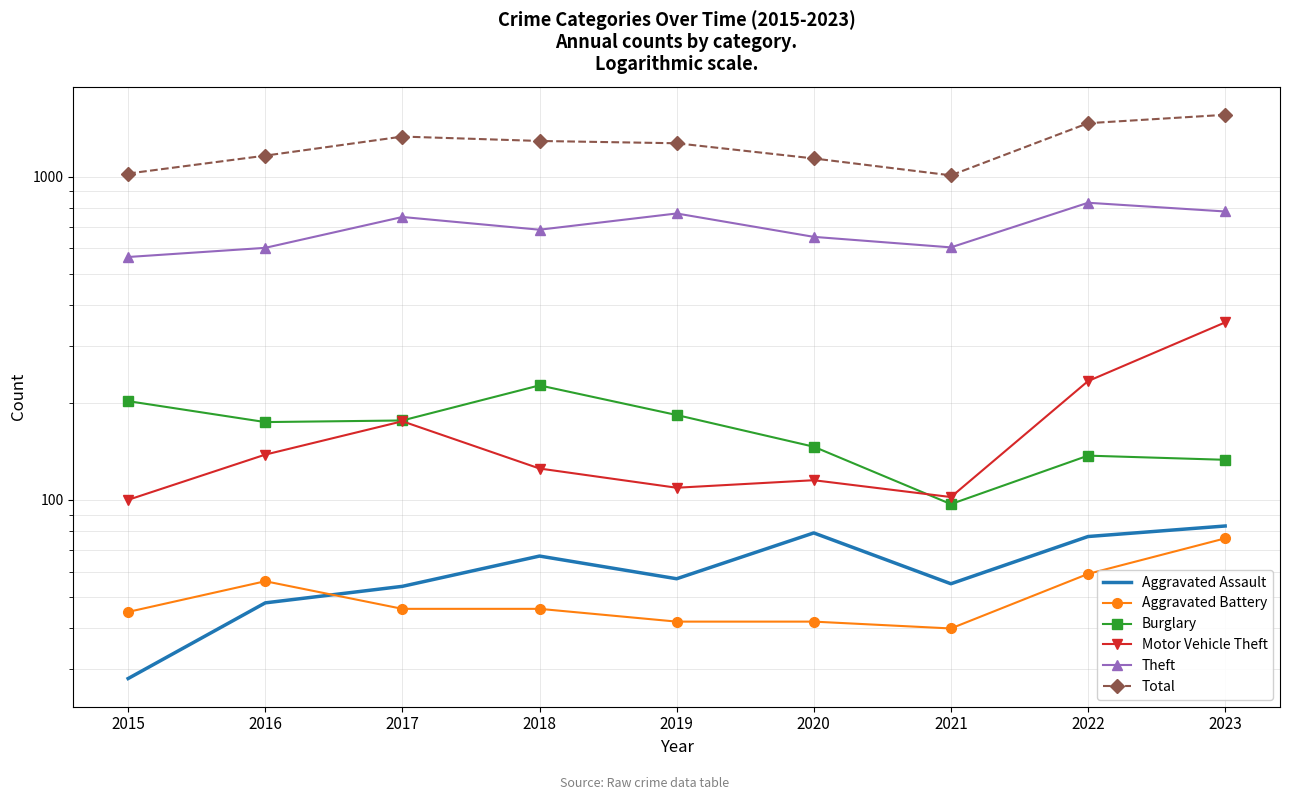

What is the total value across all series at 2021?

1907